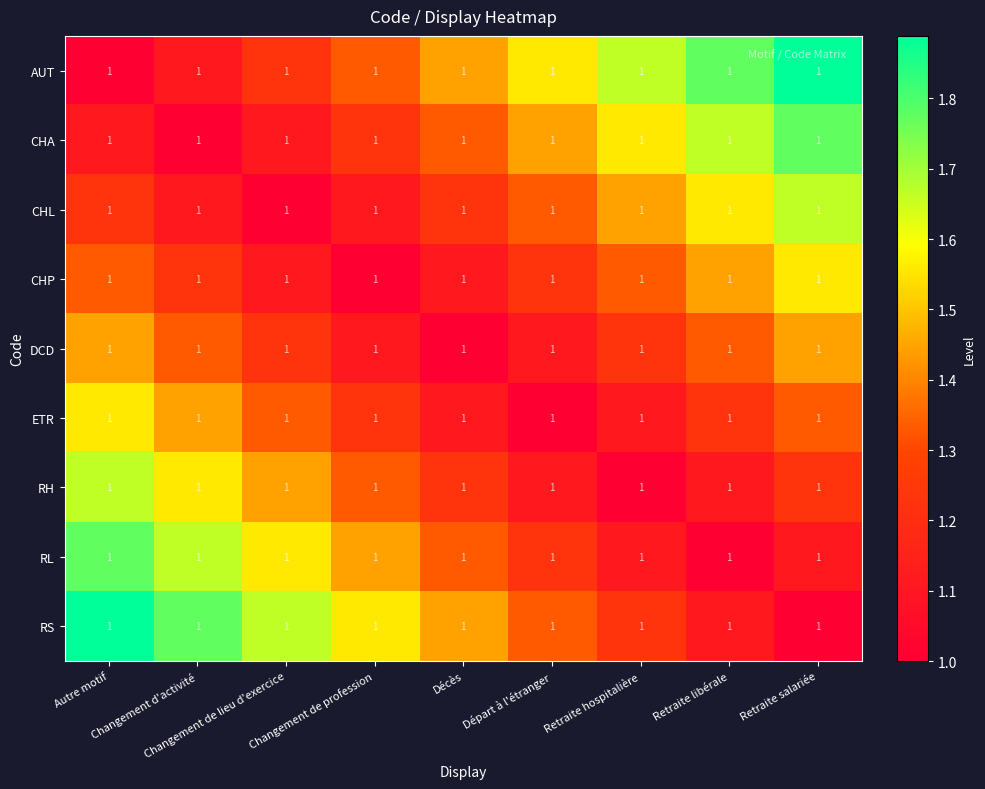

Reading left to right, transcribe all the data shown in this chart.

AUT: Autre motif=1.0	Changement d'activité=1.0	Changement de lieu d'exercice=1.0	Changement de profession=1.0	Décès=1.0	Départ à l'étranger=1.0	Retraite hospitalière=1.0	Retraite libérale=1.0	Retraite salariée=1.0
CHA: Autre motif=1.0	Changement d'activité=1.0	Changement de lieu d'exercice=1.0	Changement de profession=1.0	Décès=1.0	Départ à l'étranger=1.0	Retraite hospitalière=1.0	Retraite libérale=1.0	Retraite salariée=1.0
CHL: Autre motif=1.0	Changement d'activité=1.0	Changement de lieu d'exercice=1.0	Changement de profession=1.0	Décès=1.0	Départ à l'étranger=1.0	Retraite hospitalière=1.0	Retraite libérale=1.0	Retraite salariée=1.0
CHP: Autre motif=1.0	Changement d'activité=1.0	Changement de lieu d'exercice=1.0	Changement de profession=1.0	Décès=1.0	Départ à l'étranger=1.0	Retraite hospitalière=1.0	Retraite libérale=1.0	Retraite salariée=1.0
DCD: Autre motif=1.0	Changement d'activité=1.0	Changement de lieu d'exercice=1.0	Changement de profession=1.0	Décès=1.0	Départ à l'étranger=1.0	Retraite hospitalière=1.0	Retraite libérale=1.0	Retraite salariée=1.0
ETR: Autre motif=1.0	Changement d'activité=1.0	Changement de lieu d'exercice=1.0	Changement de profession=1.0	Décès=1.0	Départ à l'étranger=1.0	Retraite hospitalière=1.0	Retraite libérale=1.0	Retraite salariée=1.0
RH: Autre motif=1.0	Changement d'activité=1.0	Changement de lieu d'exercice=1.0	Changement de profession=1.0	Décès=1.0	Départ à l'étranger=1.0	Retraite hospitalière=1.0	Retraite libérale=1.0	Retraite salariée=1.0
RL: Autre motif=1.0	Changement d'activité=1.0	Changement de lieu d'exercice=1.0	Changement de profession=1.0	Décès=1.0	Départ à l'étranger=1.0	Retraite hospitalière=1.0	Retraite libérale=1.0	Retraite salariée=1.0
RS: Autre motif=1.0	Changement d'activité=1.0	Changement de lieu d'exercice=1.0	Changement de profession=1.0	Décès=1.0	Départ à l'étranger=1.0	Retraite hospitalière=1.0	Retraite libérale=1.0	Retraite salariée=1.0